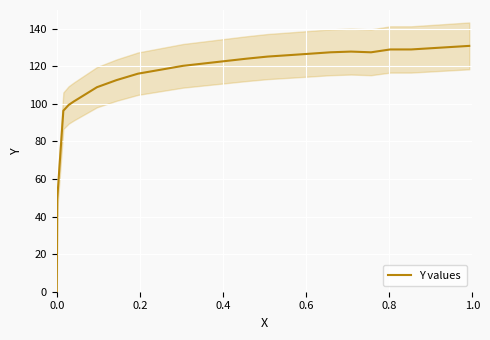

What is the highest value of the Y values series?

130.9